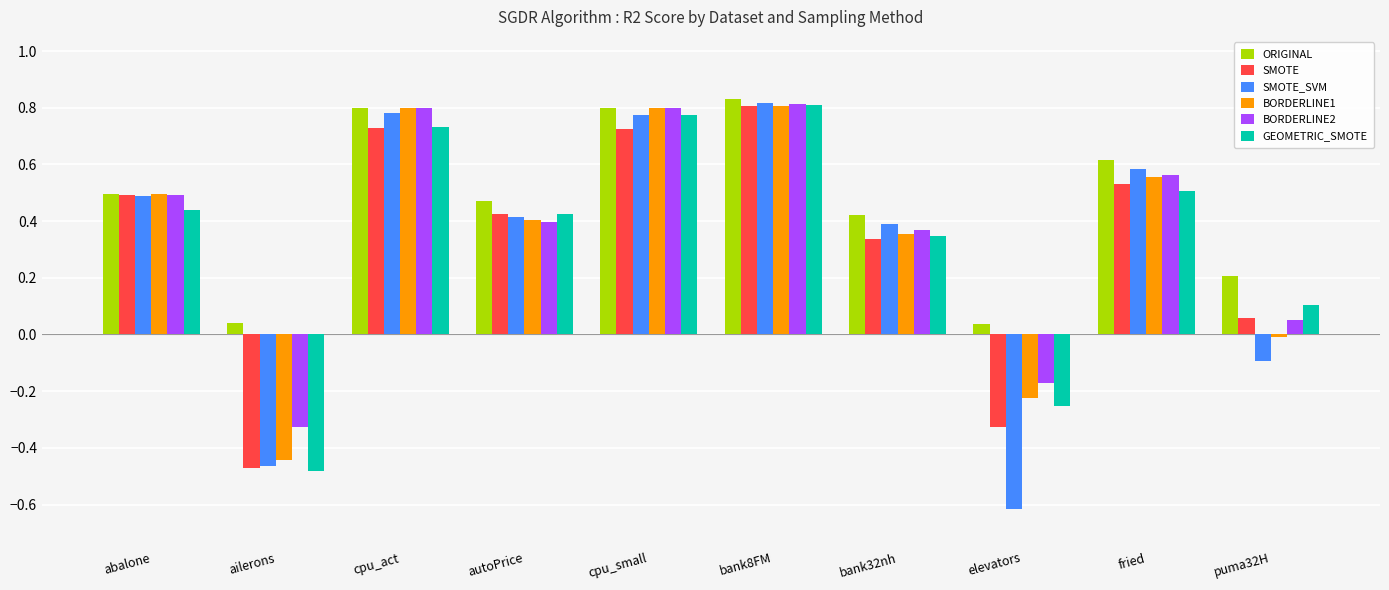

At how many categories does at least one series exceed 0?

10